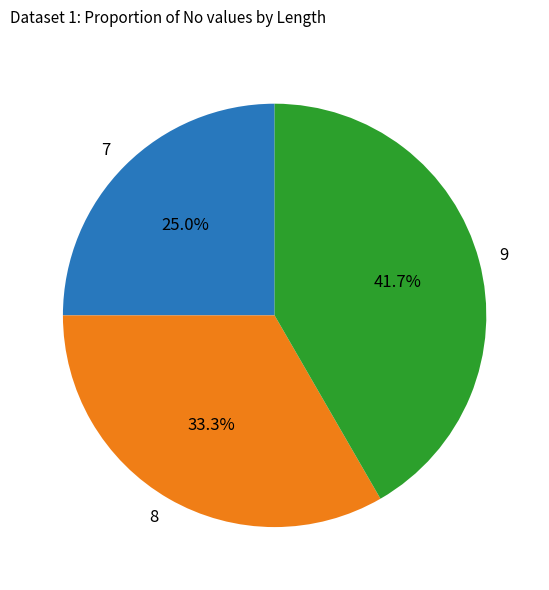

True or false: 9 accounts for 42% of the total.

True